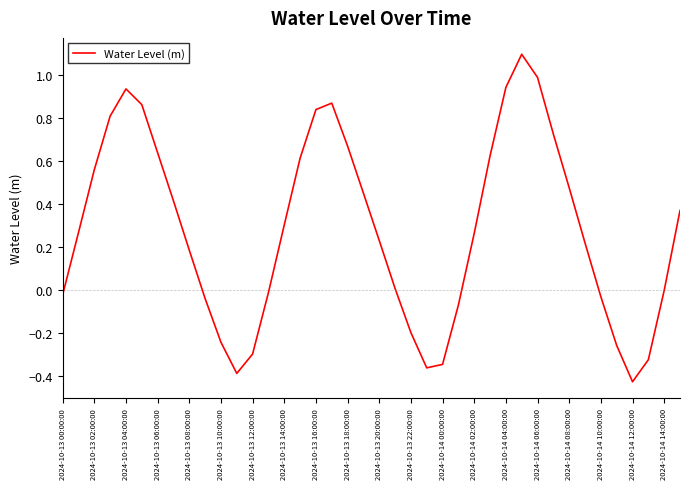

What is the maximum value shown in the chart?

1.1